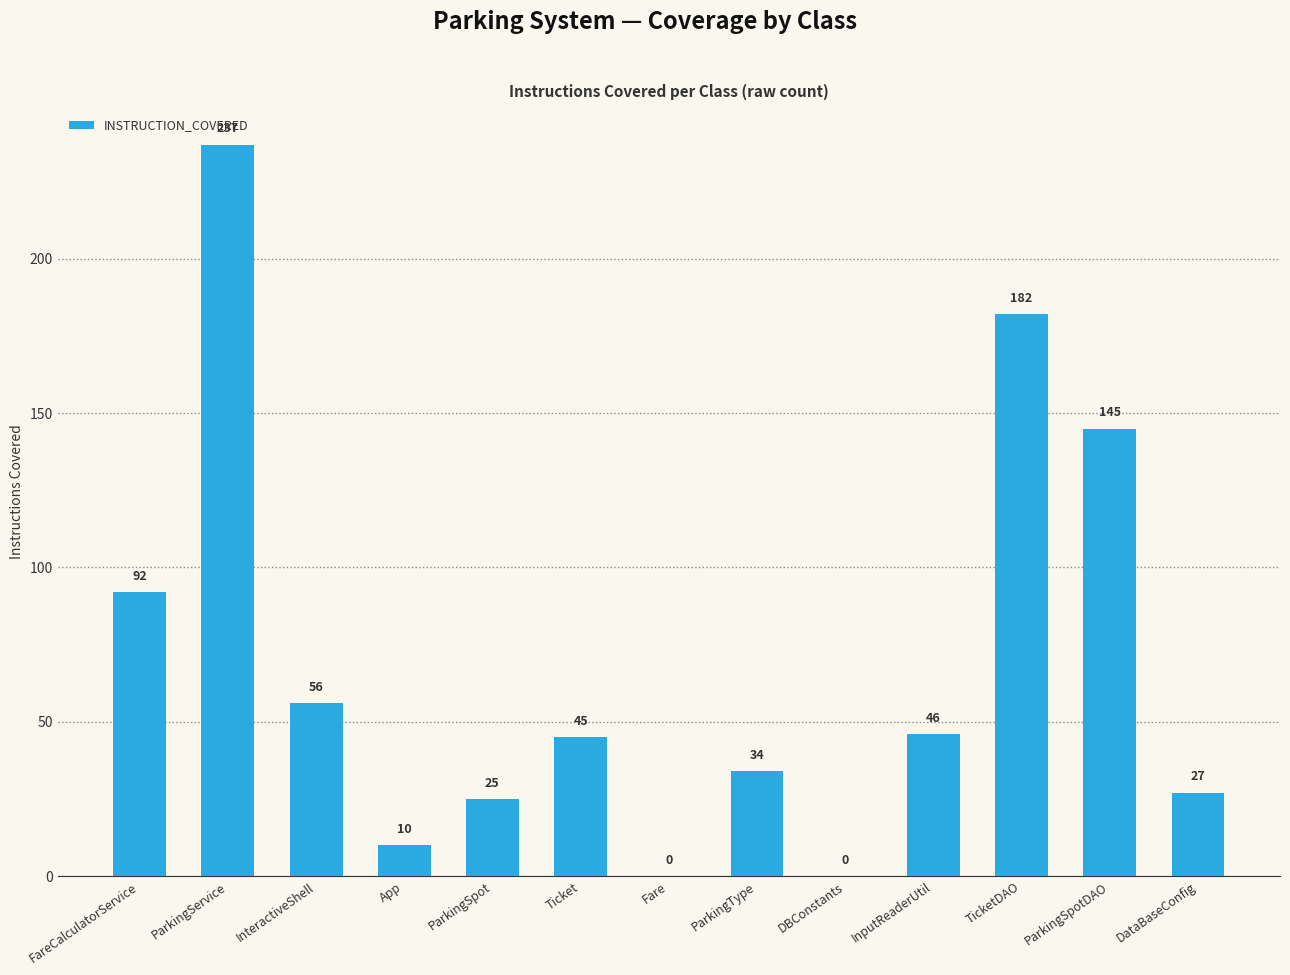

What is the change in value from App to ParkingSpotDAO?

+135